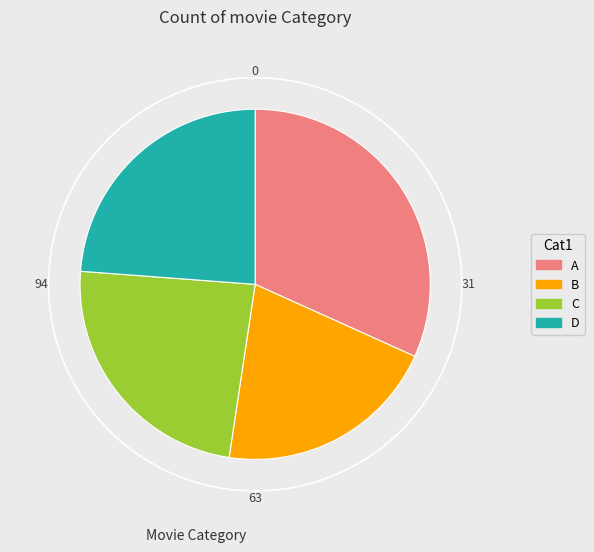

Does A represent more than half of the total?

No